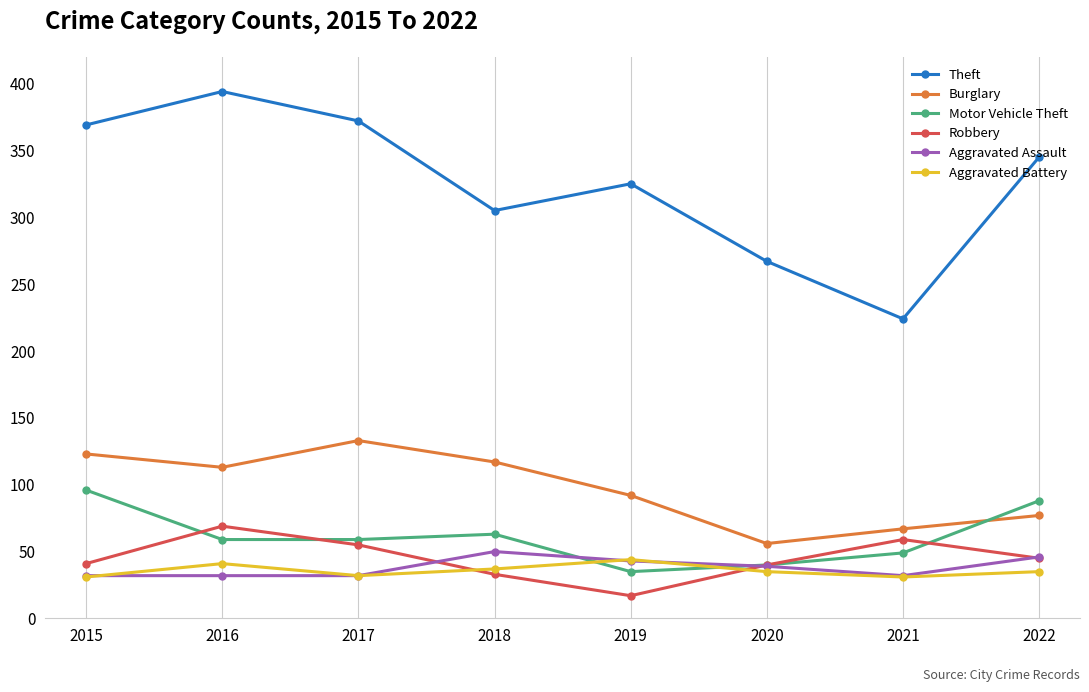

Is the value of Motor Vehicle Theft at 2022 greater than the value of Aggravated Battery at 2019?

Yes